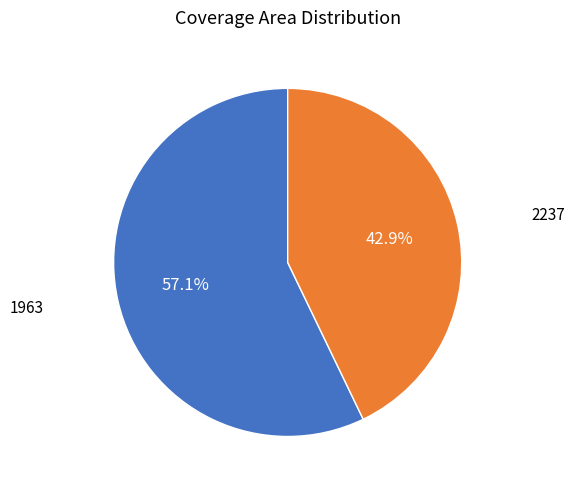

What percentage is the 2237 slice, to the nearest percent?

43%